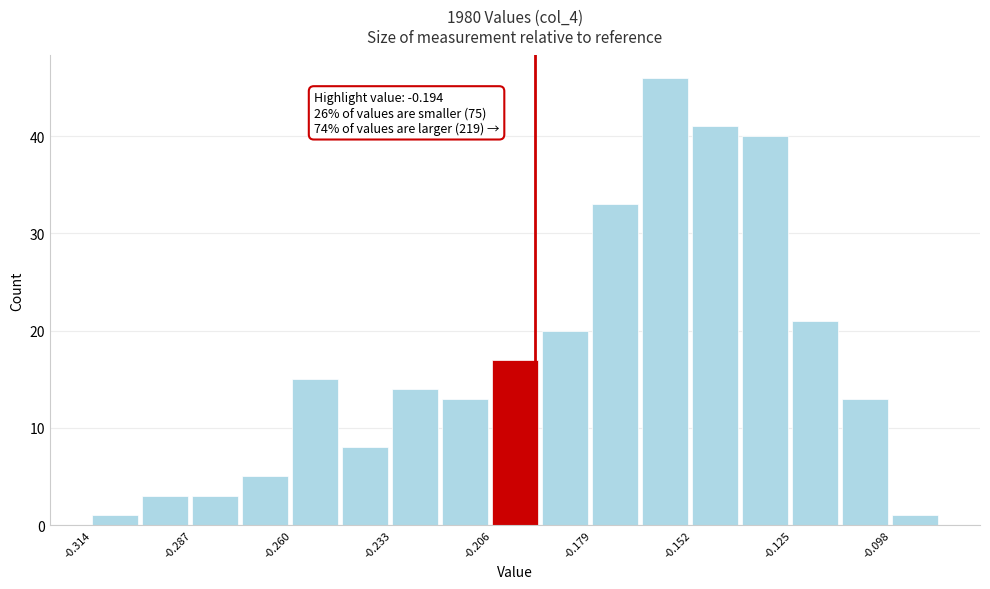

Around what value on the x-axis is the tallest bar? Give the approximate position of its centre, as read against the axis.

-0.160